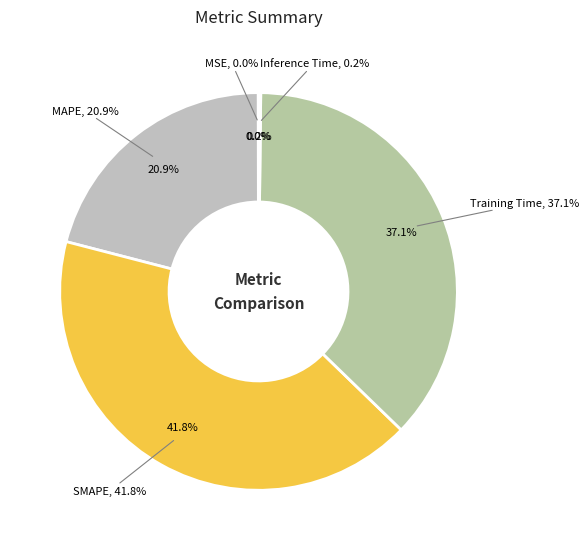

Which category has the smallest portion of the pie?

MSE